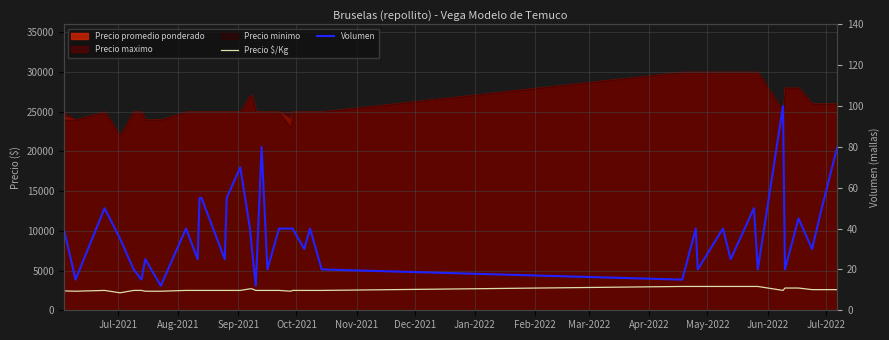

The value of Volumen at 35 is 34. True or false?

False